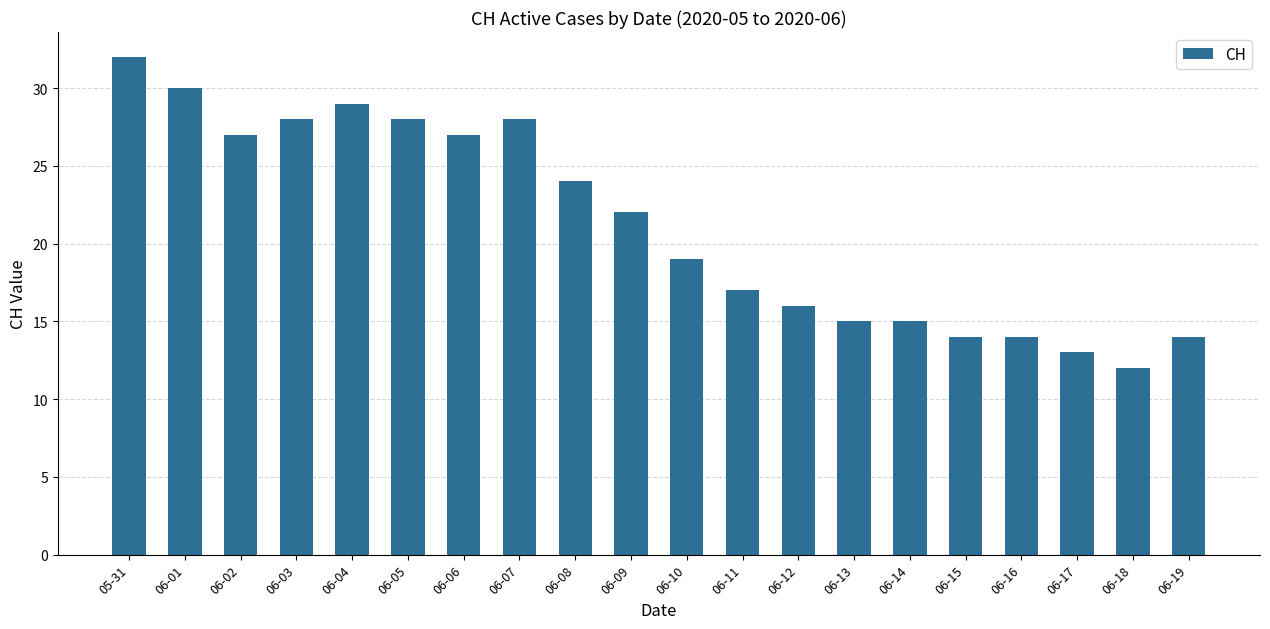

Reading left to right, transcribe all the data shown in this chart.

32	30	27	28	29	28	27	28	24	22	19	17	16	15	15	14	14	13	12	14